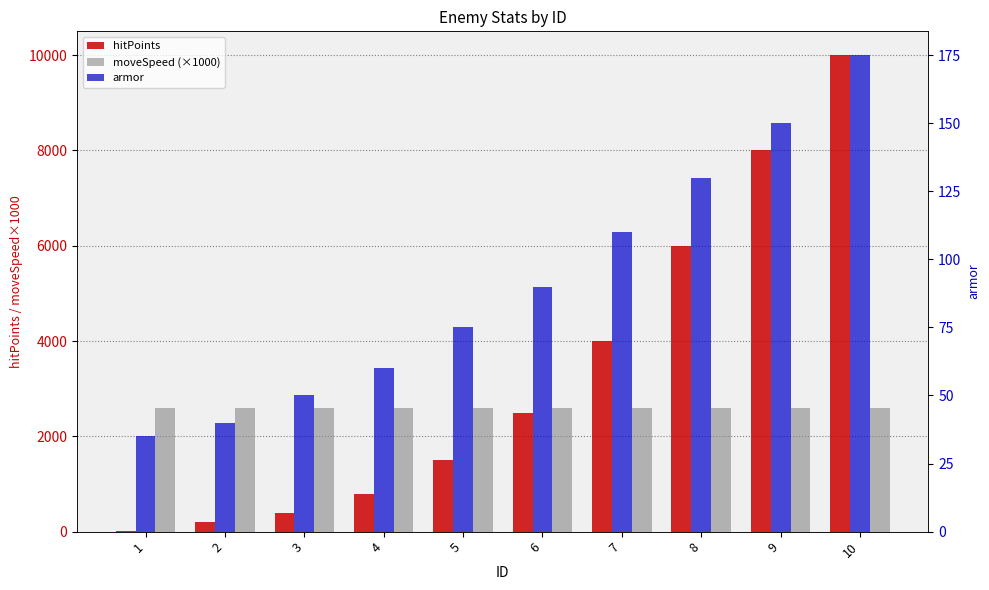

How many values in the armor series exceed 90?

4